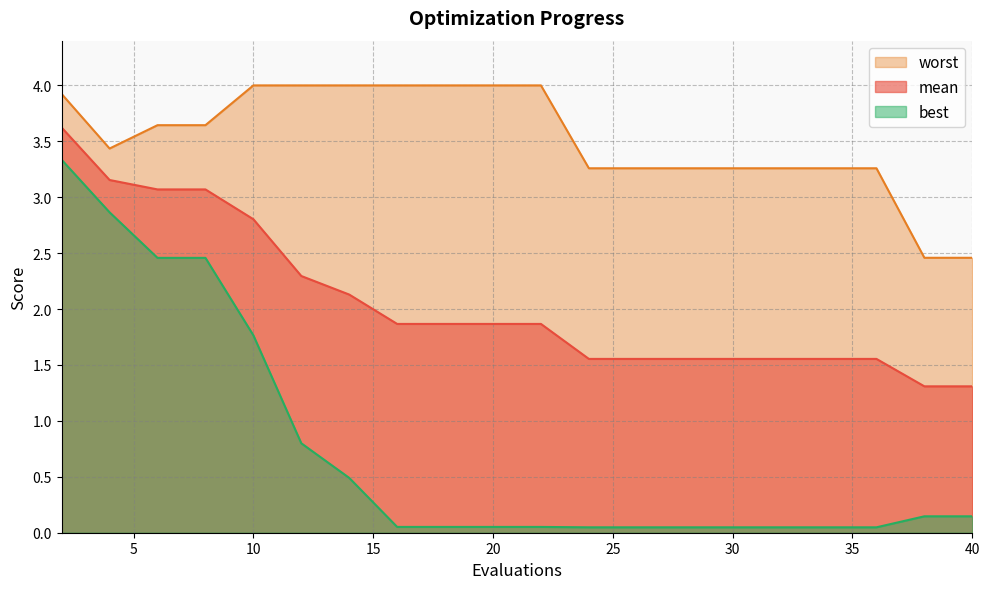

What is the difference between the best values at 34 and 4?

2.8